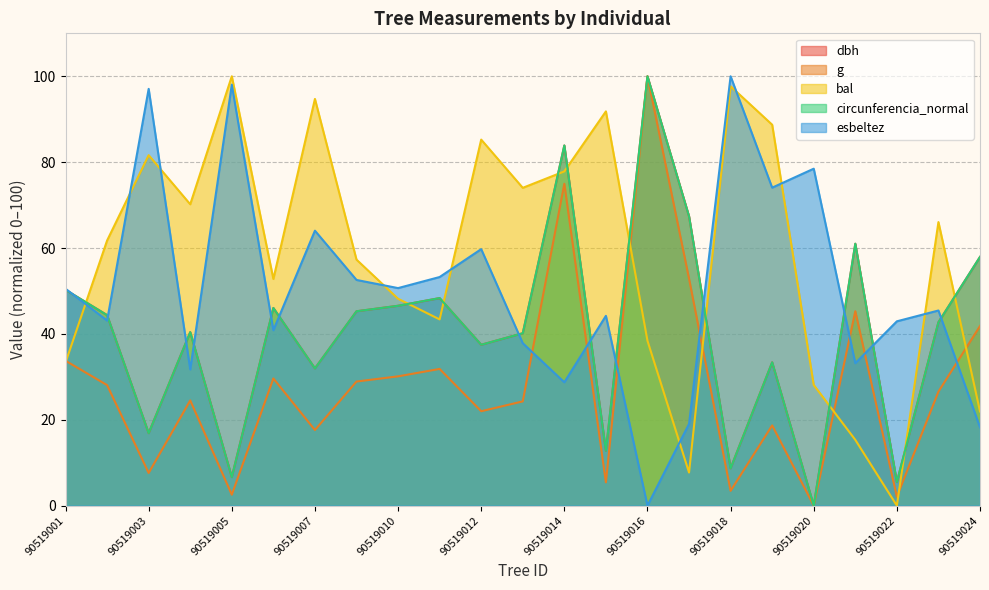

What is the average value of the dbh series?

40.3